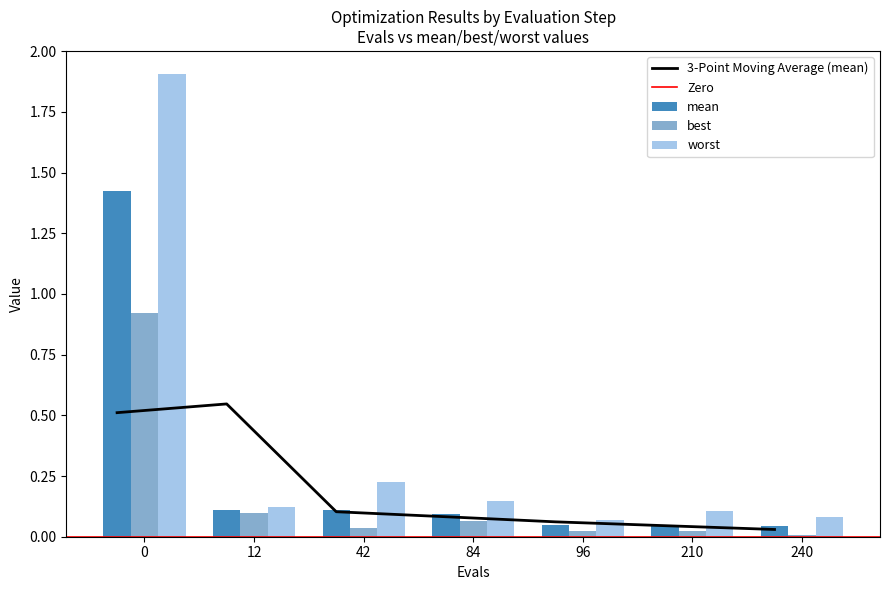

What are all the series names shown in the legend?

mean, best, worst